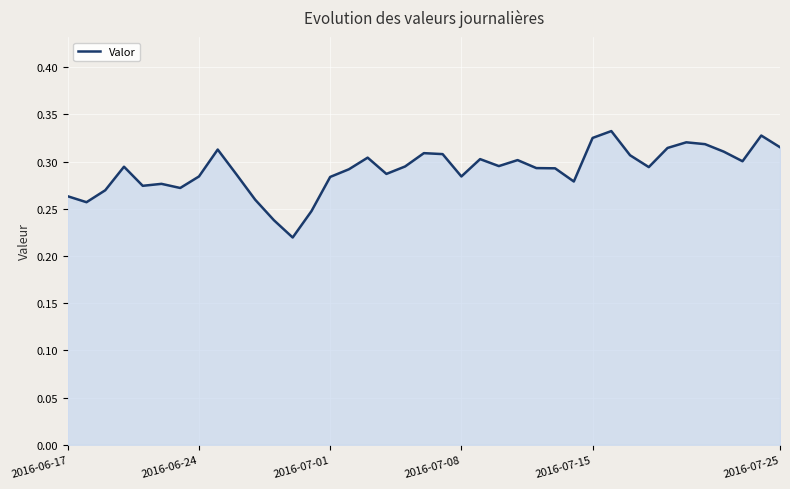

Does the chart display data point markers on the line(s)?

No